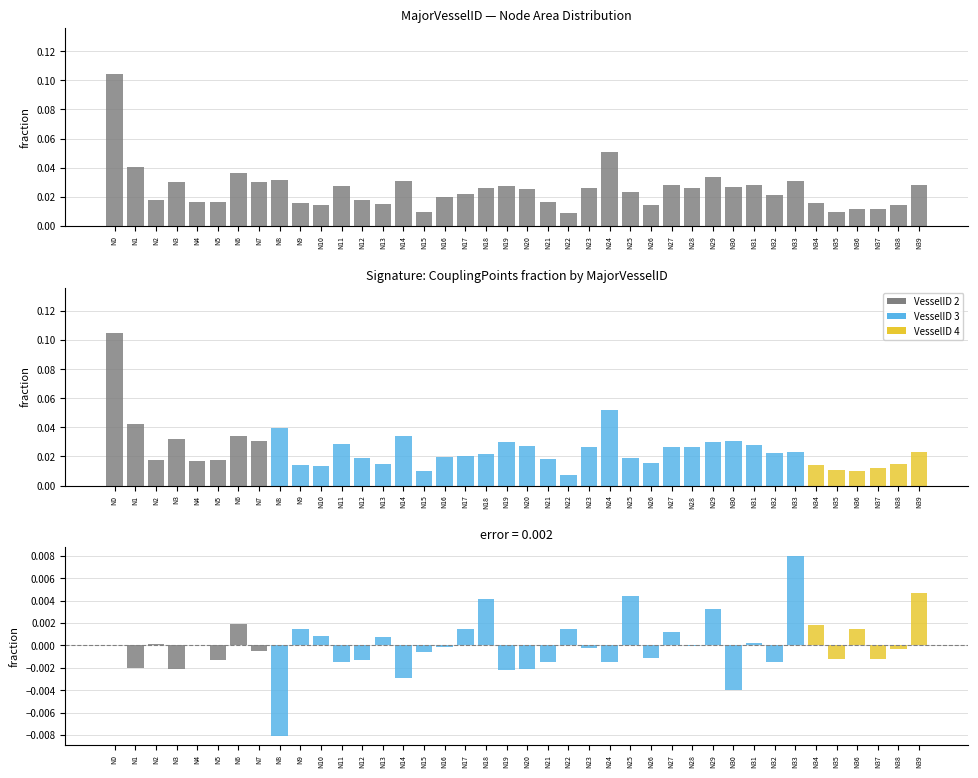

How many values in Area - CouplingPoints (fraction diff) are below zero?

22